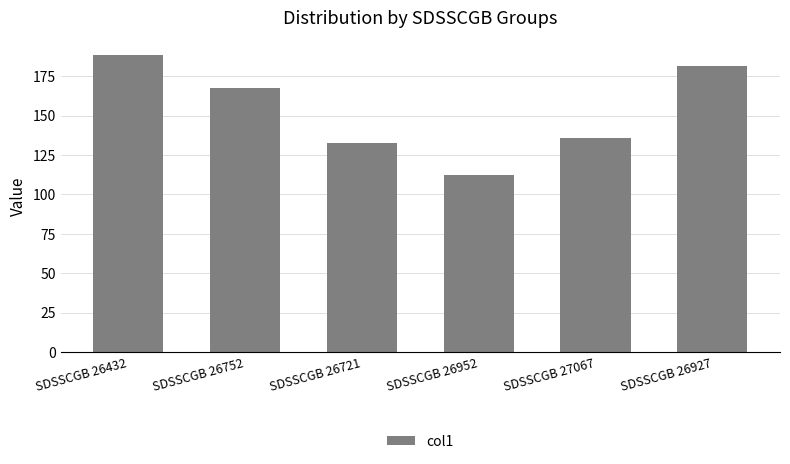

What is the label of the 5th bar from the right?

SDSSCGB 26752